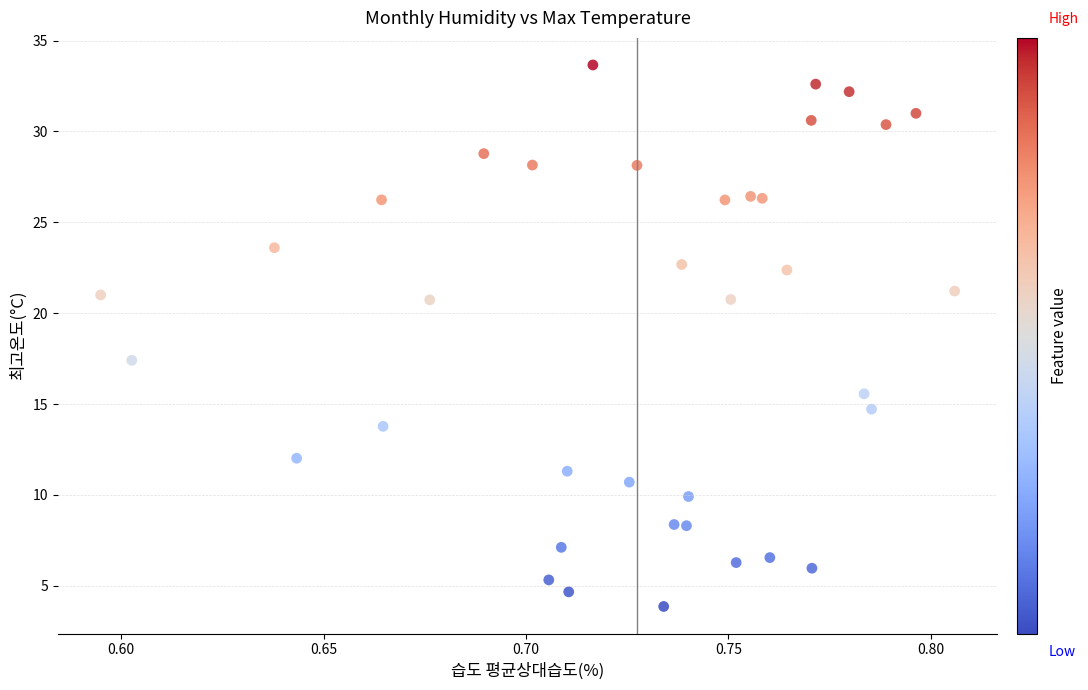

What Y value in the scatter plot is closest to 18?

17.4